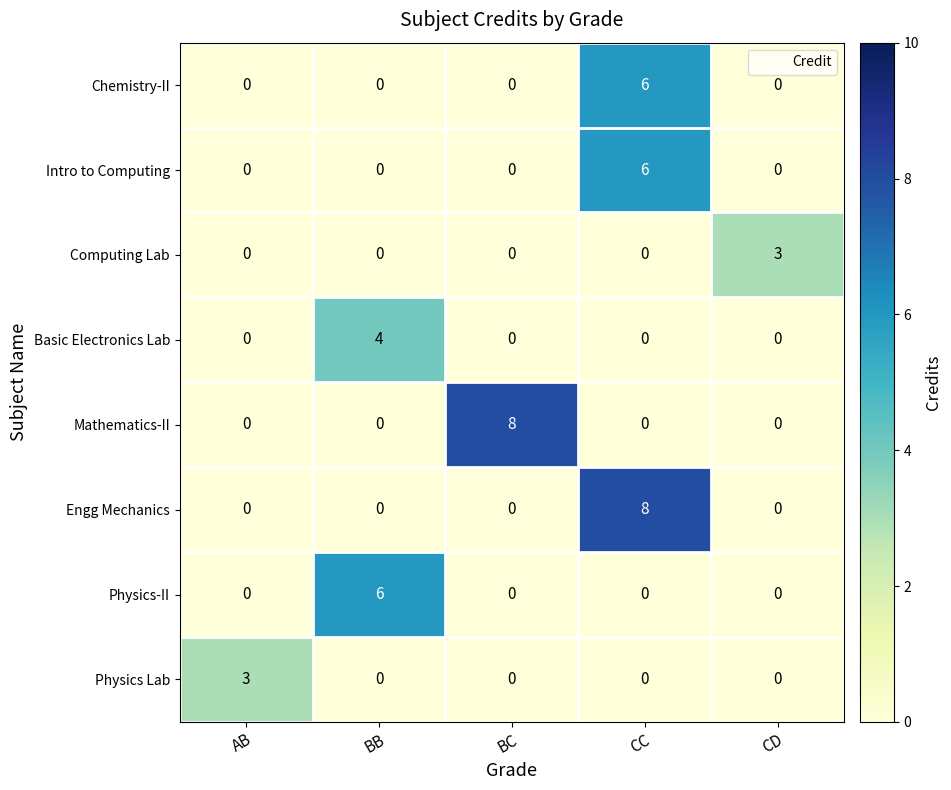

Count the Chemistry-II values in the range 0 to 1.

4